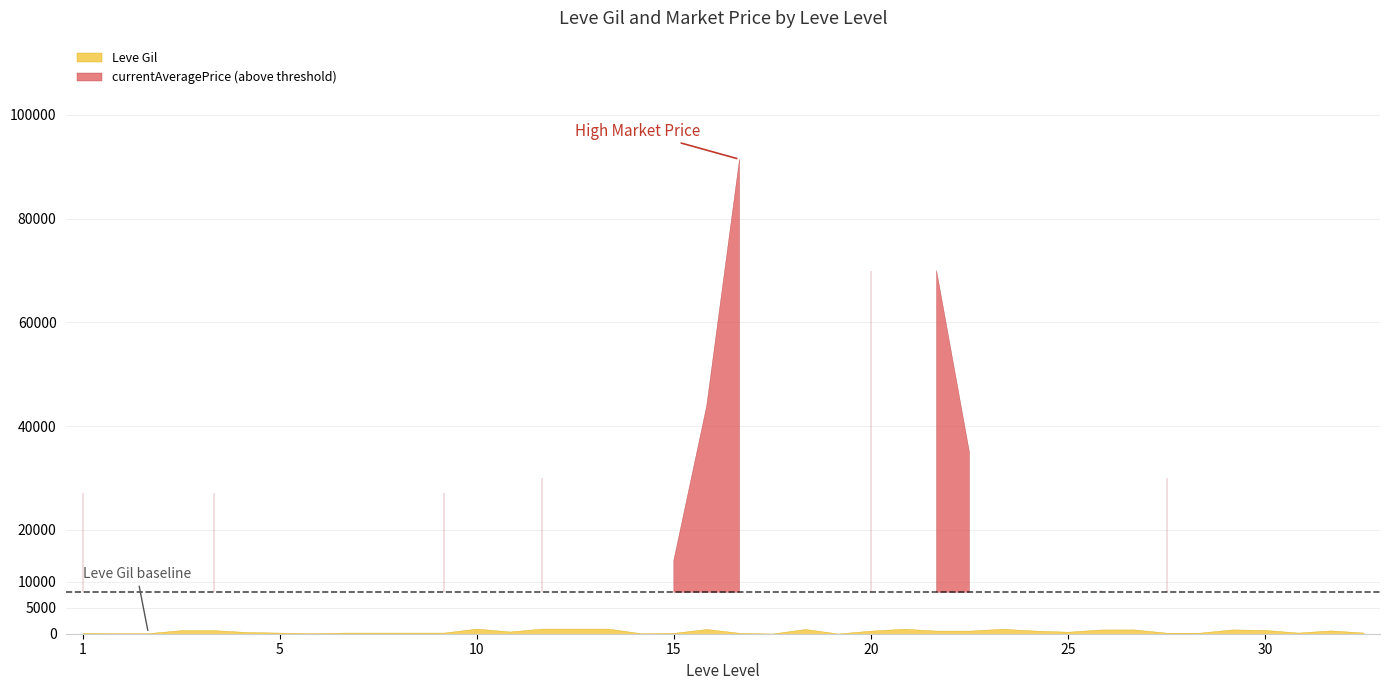

Reading right to left, extract all data points from this chart.

Leve Gil: 220.0	640.0	220.0	730.0	830.0	200.0	200.0	830.0	820.0	390.0	600.0	960.0	600.0	600.0	960.0	600.0	40.0	910.0	40.0	170.0	910.0	170.0	90.0	990.0	990.0	990.0	430.0	990.0	220.0	220.0	220.0	220.0	110.0	220.0	330.0	690.0	690.0	115.0	114.0	160.0
currentAveragePrice: 0.0	0.0	0.0	0.0	1000.0	6262.3	30067.0	0.0	8500.0	0.0	0.0	0.0	35000.0	69998.5	0.0	69990.0	5953.4	8000.0	4499.5	91447.8	43870.6	14149.0	1753.0	2419.0	2393.0	30008.0	1605.0	2342.0	27127.0	2392.0	2481.0	2417.0	1648.0	2507.0	1602.0	27119.0	1750.0	145.5	2605.9	27128.0